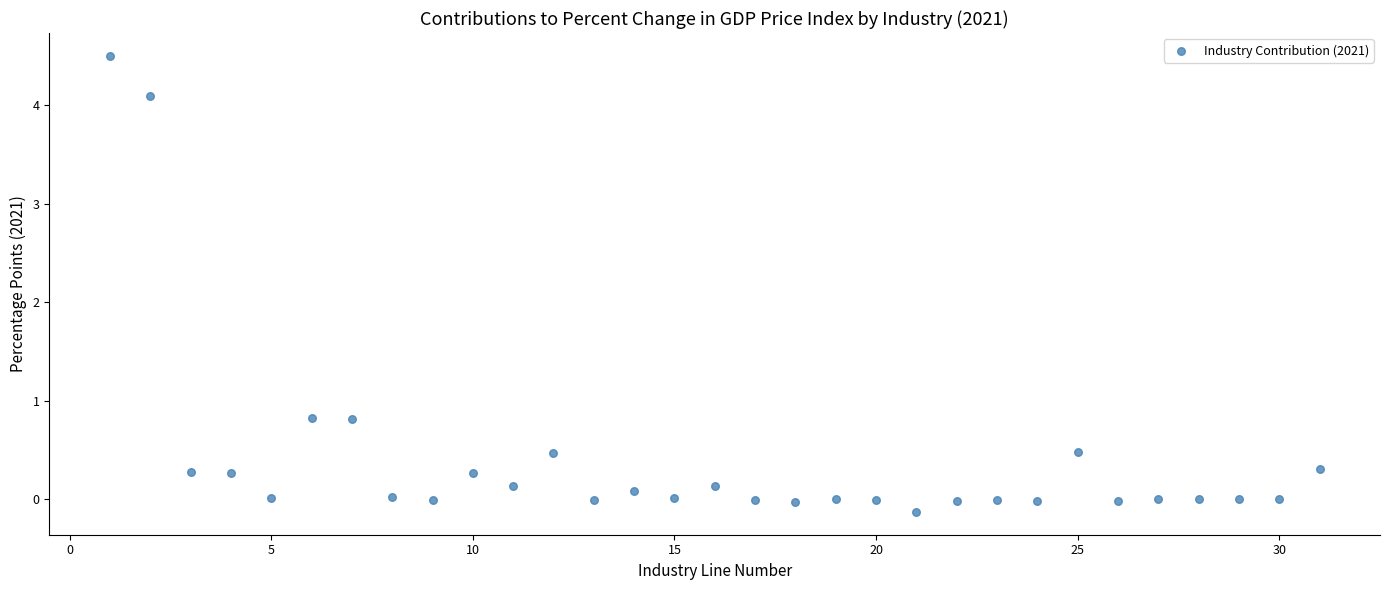

What is the range of X values (max minus min)?

30.0